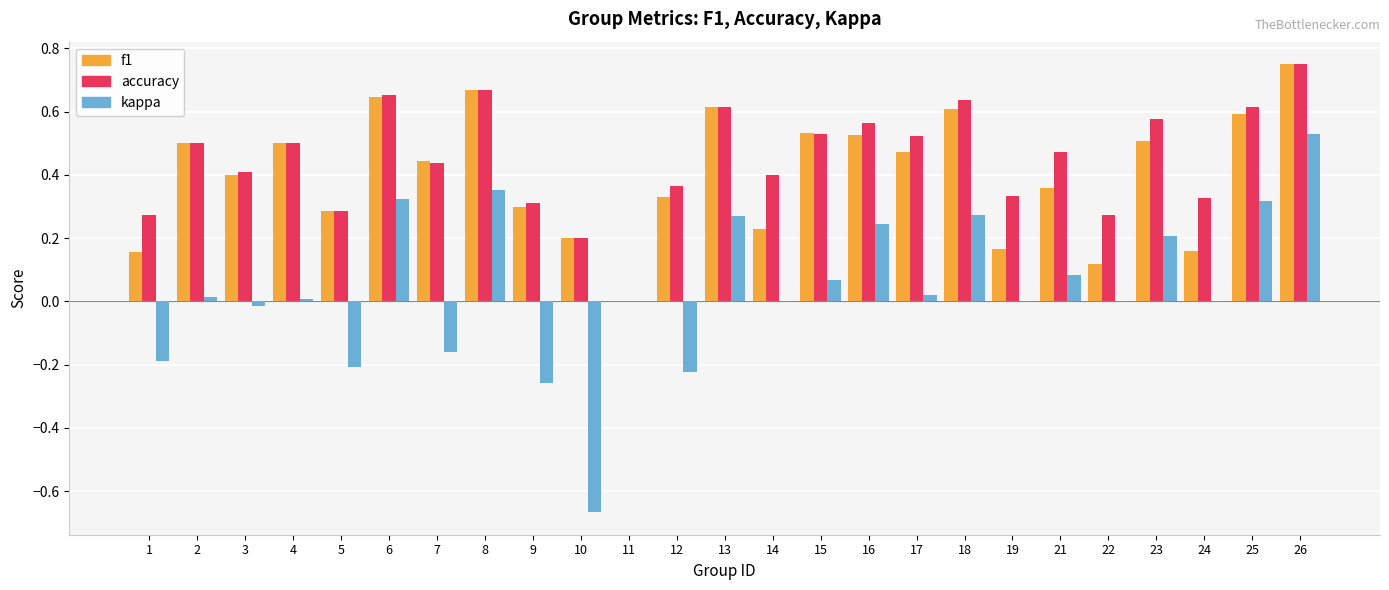

At which label does kappa reach its peak?

26